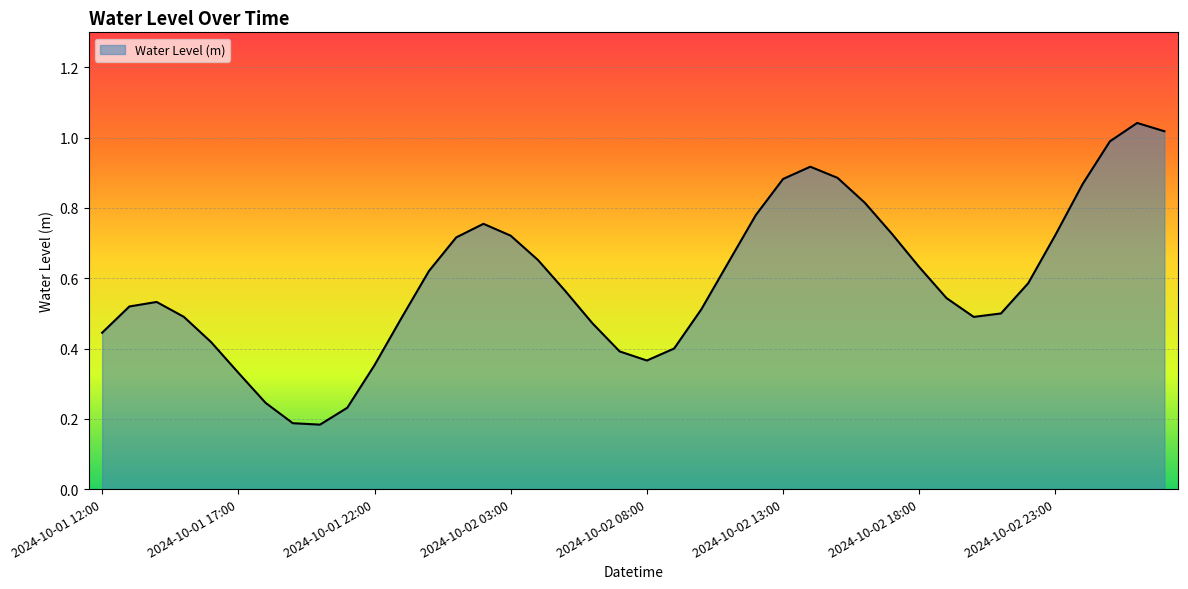

True or false: the data has more than 0 interior local peaks.

True